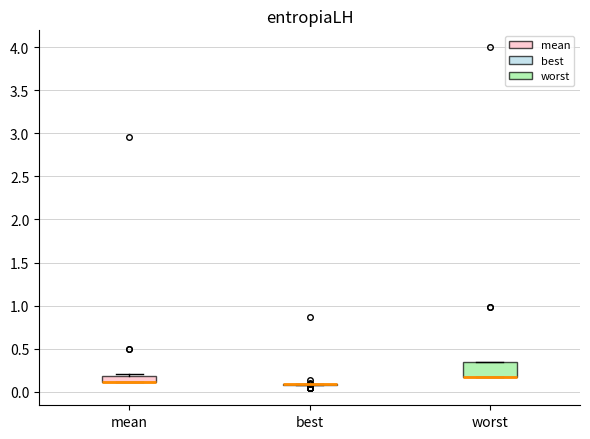

Which box is the tallest, from its lower edge to its upper edge?

worst